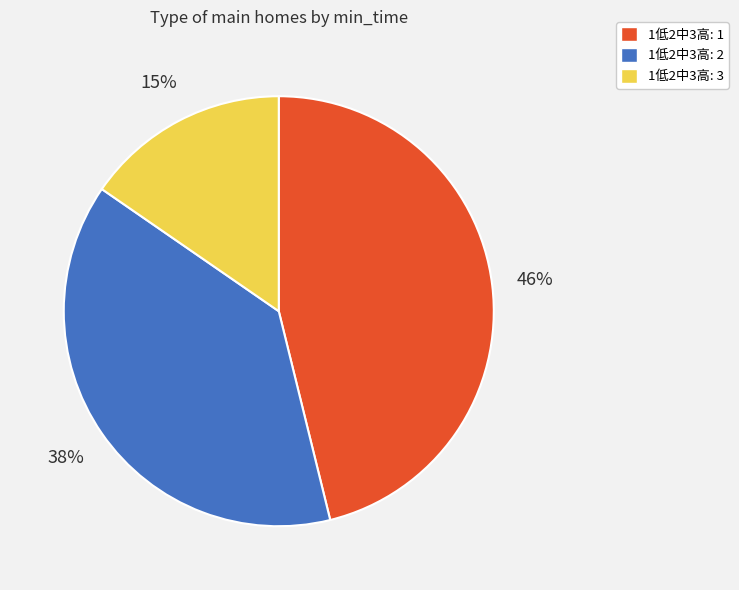

To the nearest percent, what is the difference between the largest and smallest slice percentages?

31%